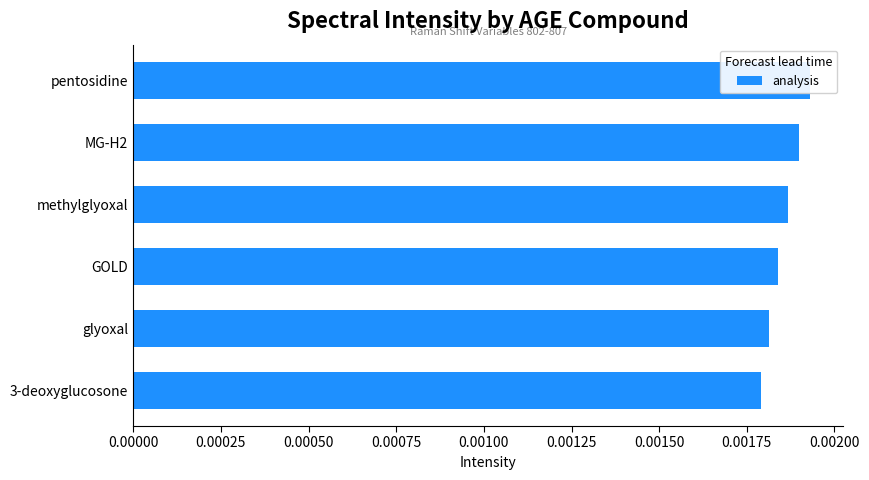

How many values are between 0 and 1?

6